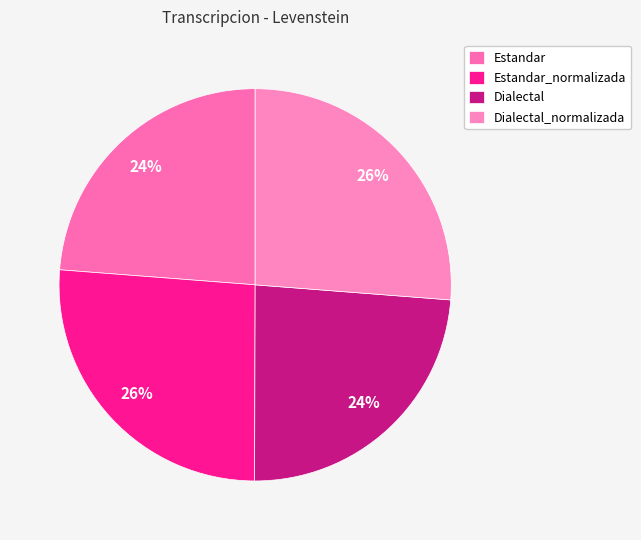

Does Estandar represent more than half of the total?

No